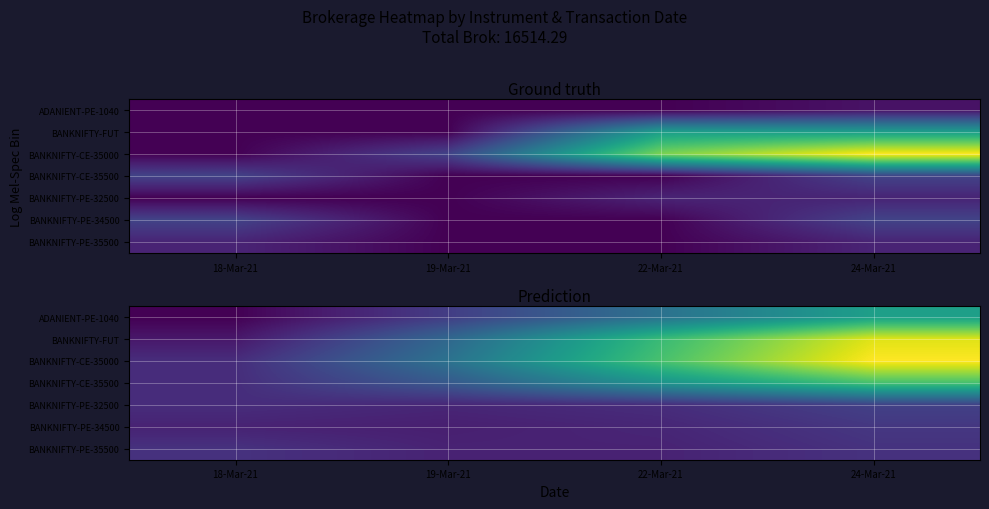

Between 22-Mar-21 and 24-Mar-21, which series saw the biggest shift?

BANKNIFTY-CE-35000